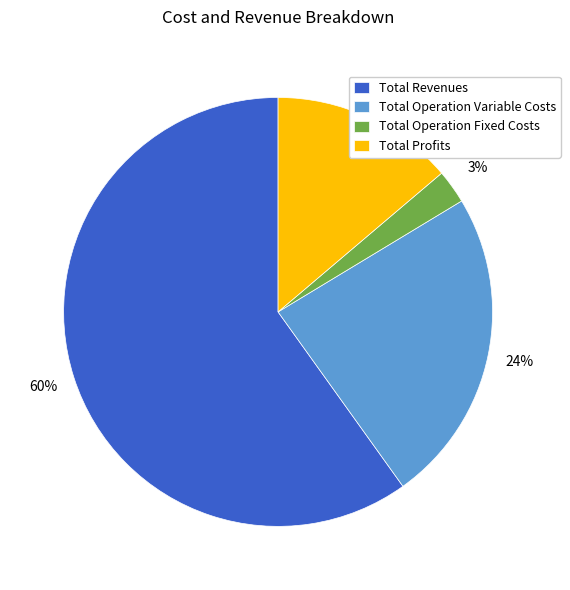

Is there a majority slice in this chart?

Yes